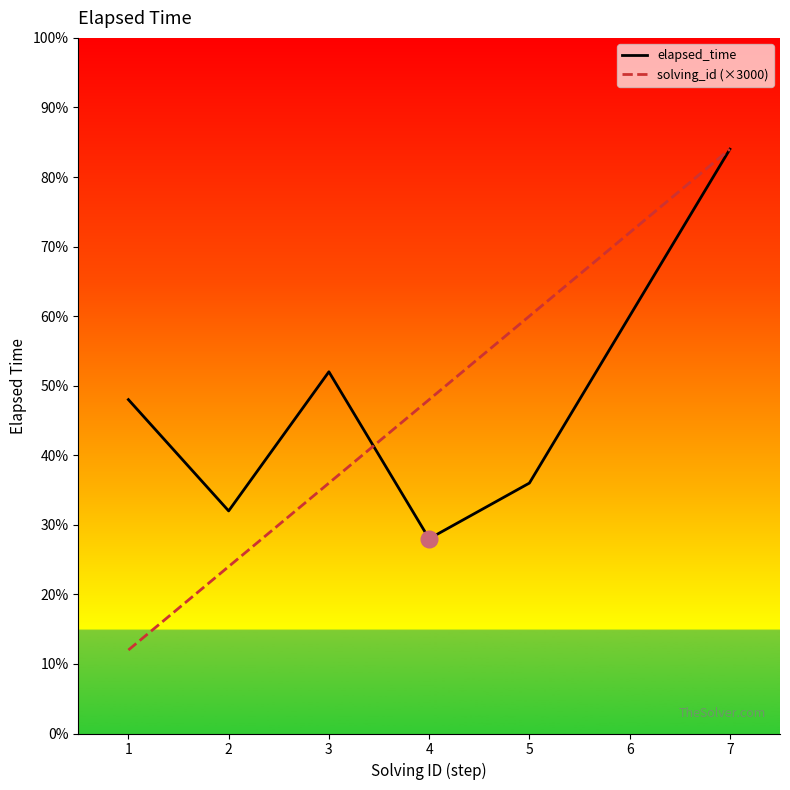

What are all the series names shown in the legend?

elapsed_time, solving_id (×3000)